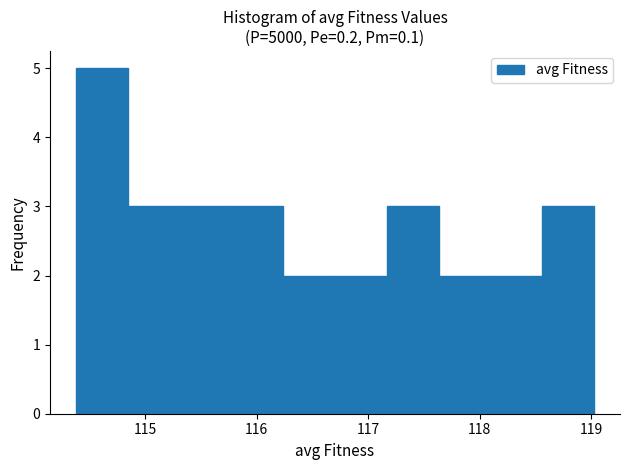

Reading left to right, list every bar in this chart as the range it spans on the x-axis followed by its height. Neither the bar edges nor the heights are printed on the chart, so give them approximately, as read against the axes.

114.4 to 114.8: 5
114.8 to 115.3: 3
115.3 to 115.8: 3
115.8 to 116.2: 3
116.2 to 116.7: 2
116.7 to 117.2: 2
117.2 to 117.6: 3
117.6 to 118.1: 2
118.1 to 118.6: 2
118.6 to 119.0: 3